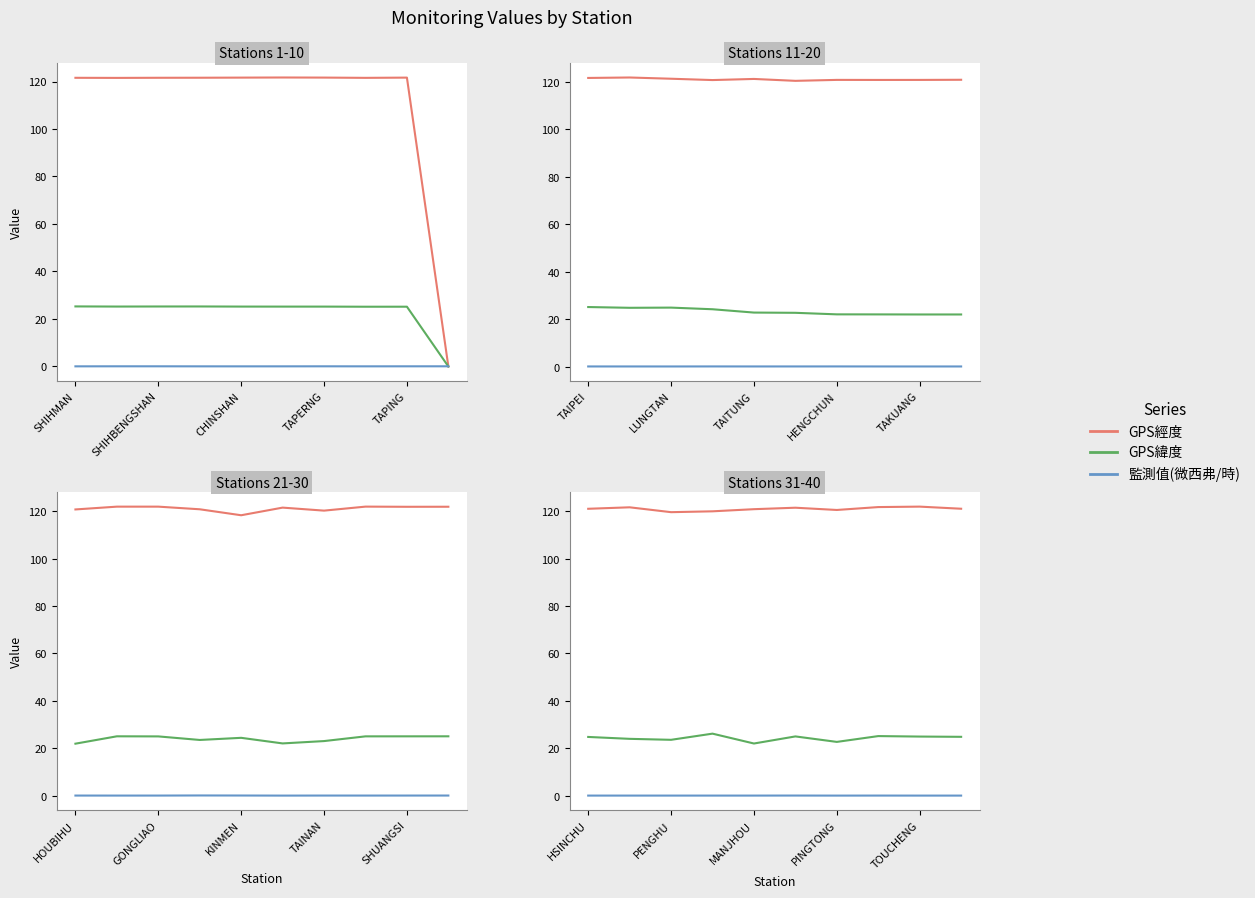

What is the spread (max minus min) of values at HSINCHU?

120.9